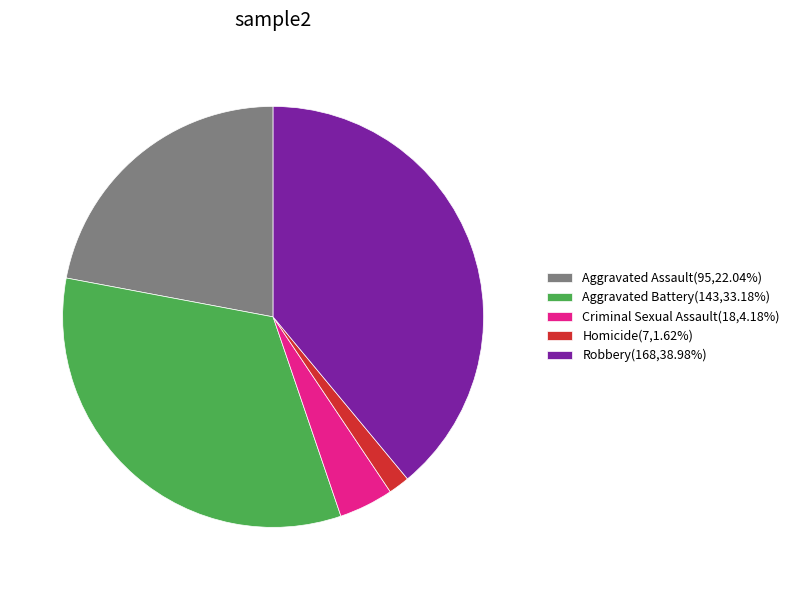

How many slices are in this pie chart?

5